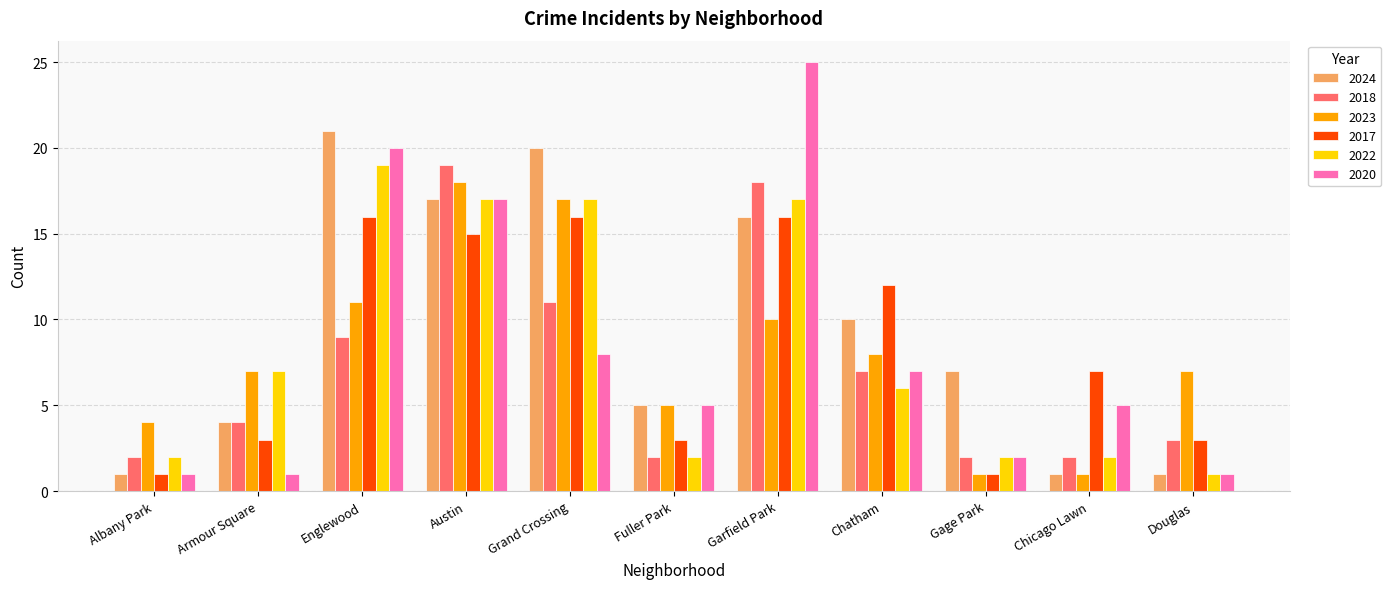

Which series has the largest range (max minus min)?

2020